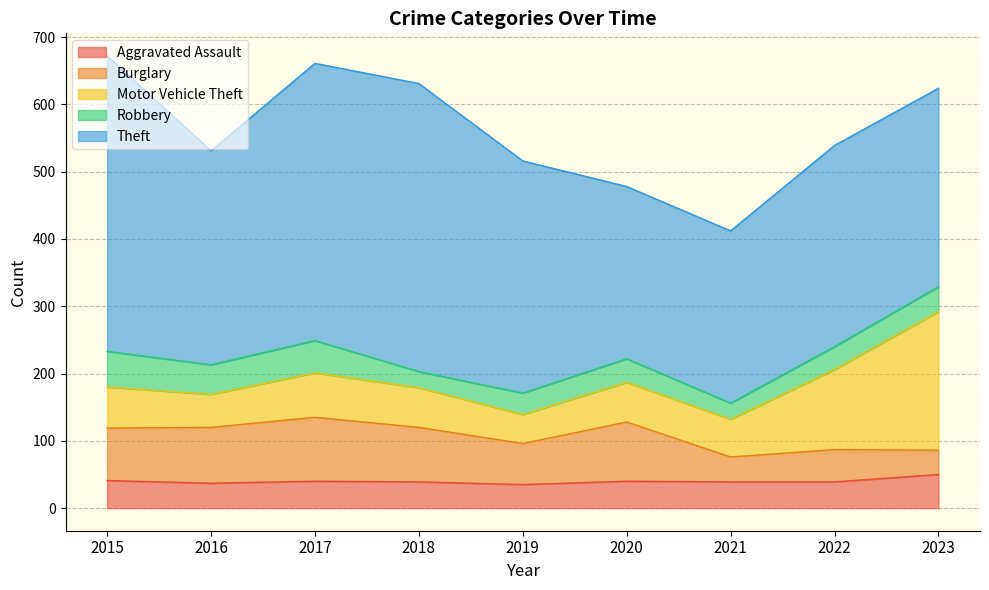

At which label is Burglary closest to 65?

2019